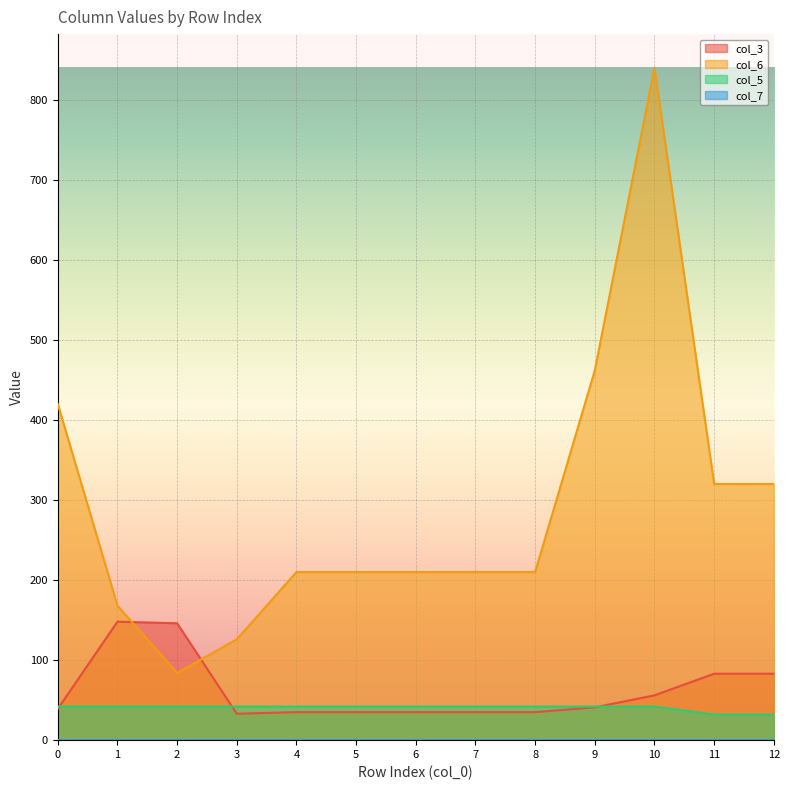

True or false: col_6 has a value of 840 at 10.

True